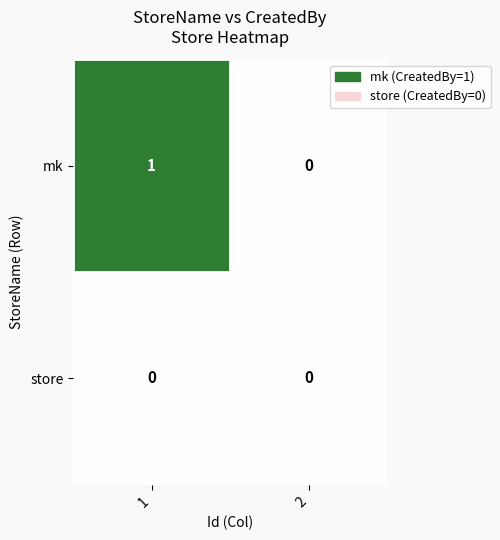

Rank the series by their average value, from lowest to highest.

store, mk